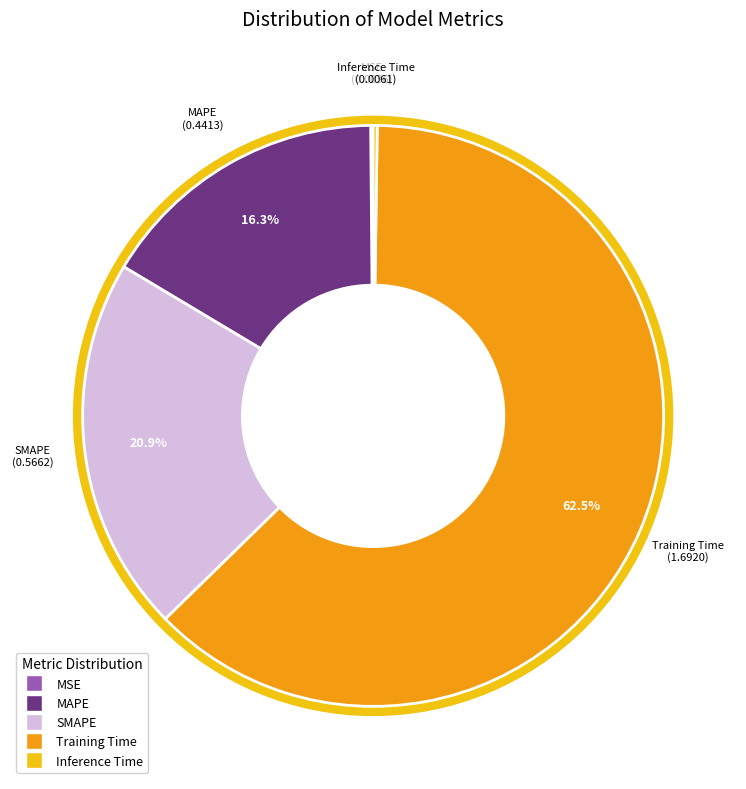

Is there a majority slice in this chart?

Yes